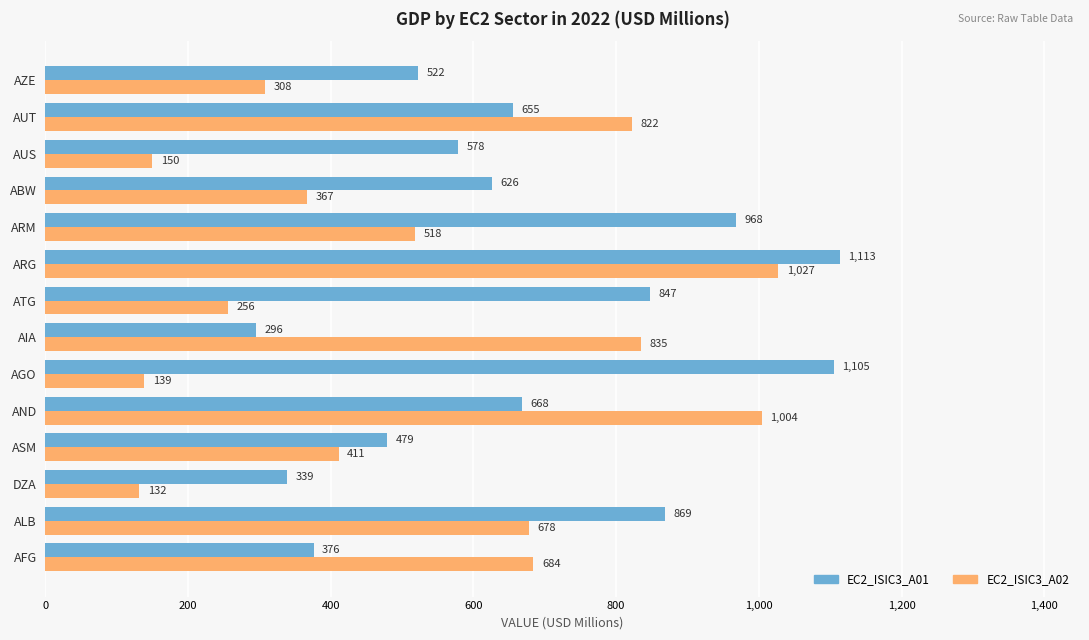

At which category is the sum across all series the highest?

ARG